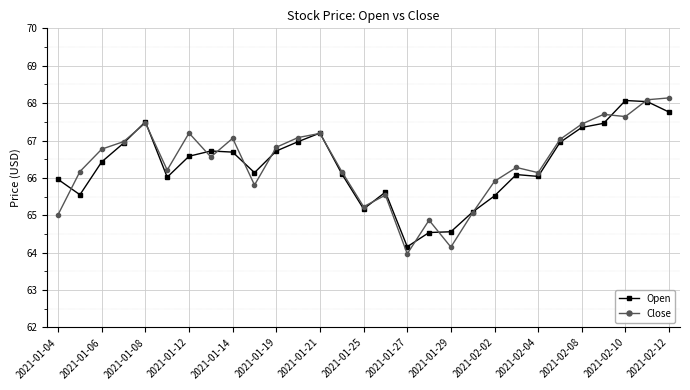

Which series has the largest range (max minus min)?

Close